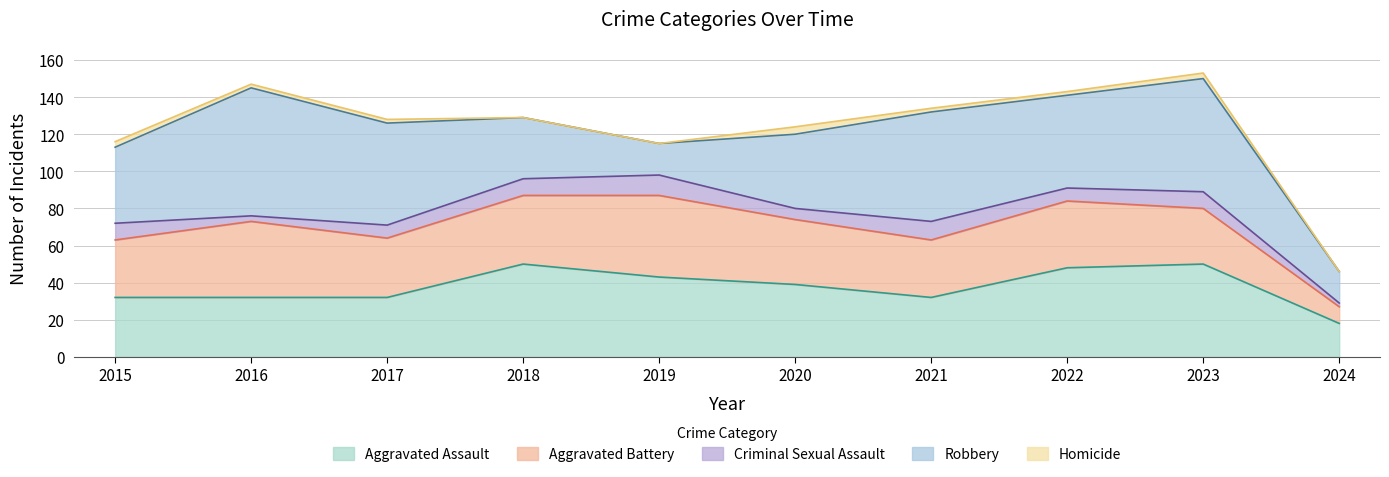

What is the spread (max minus min) of values at 2019?

44